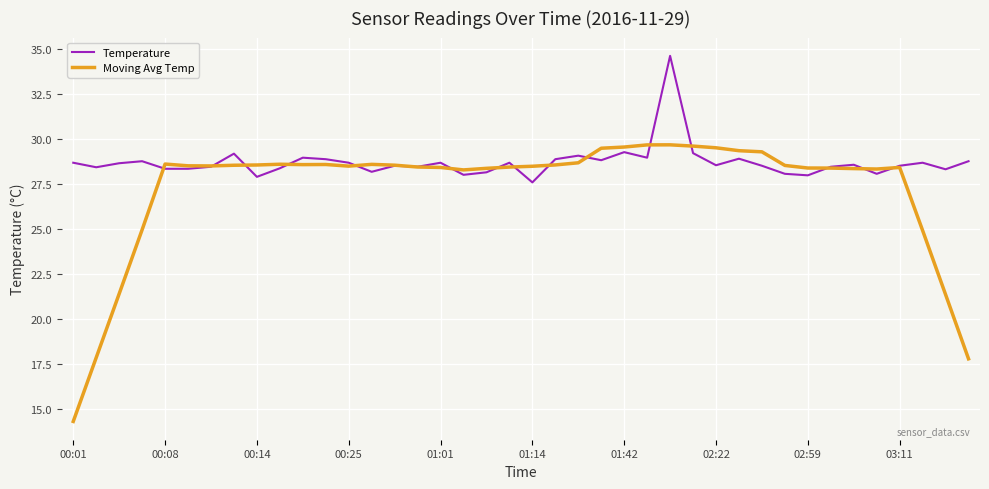

What is the minimum value shown in the chart?

14.3